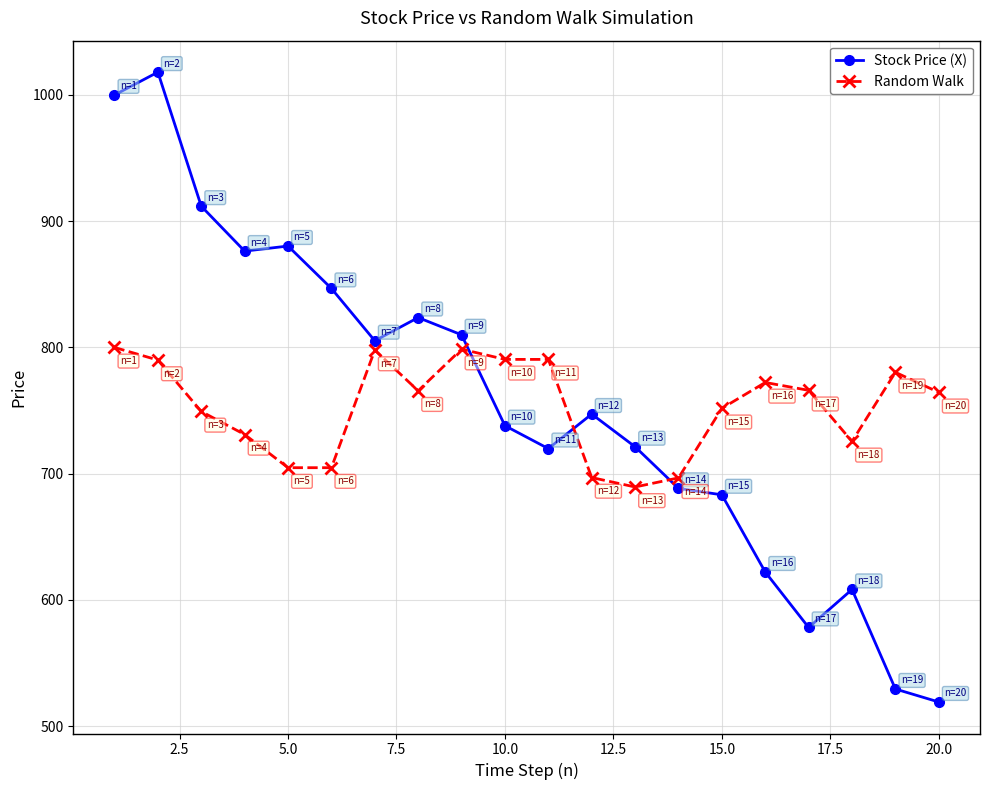

True or false: Stock Price (X) and Random Walk cross at least once.

True